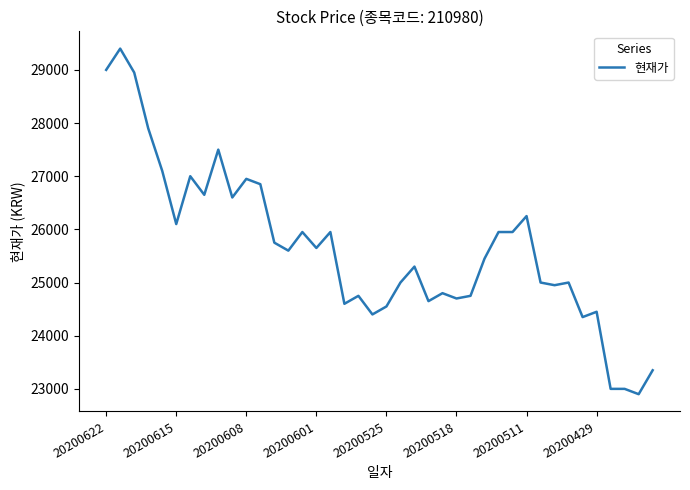

Does the chart have visible grid lines?

No